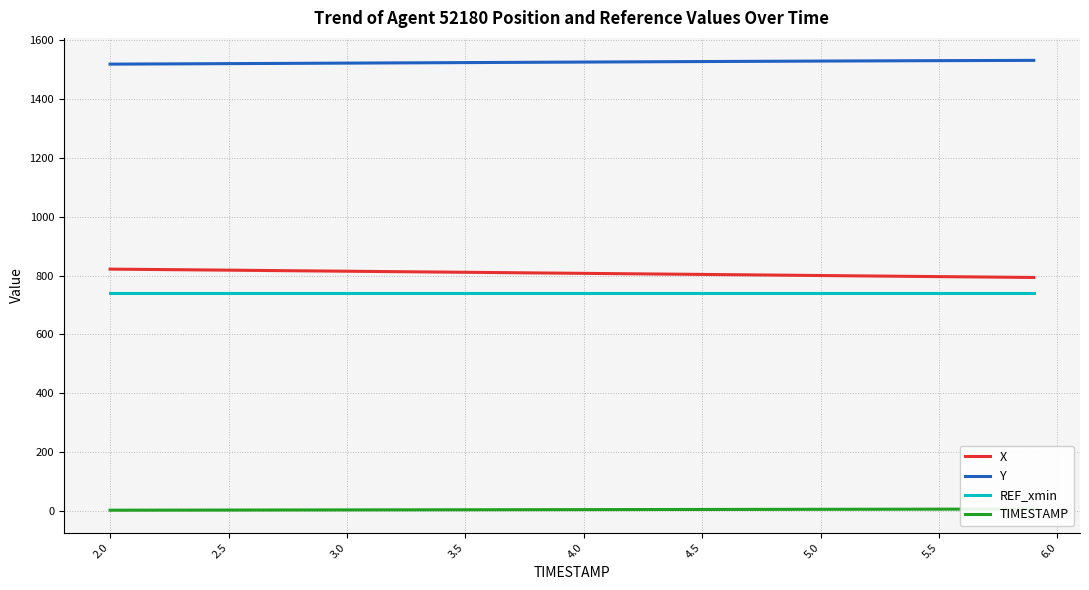

What is the lowest value of the REF_xmin series?

741.2